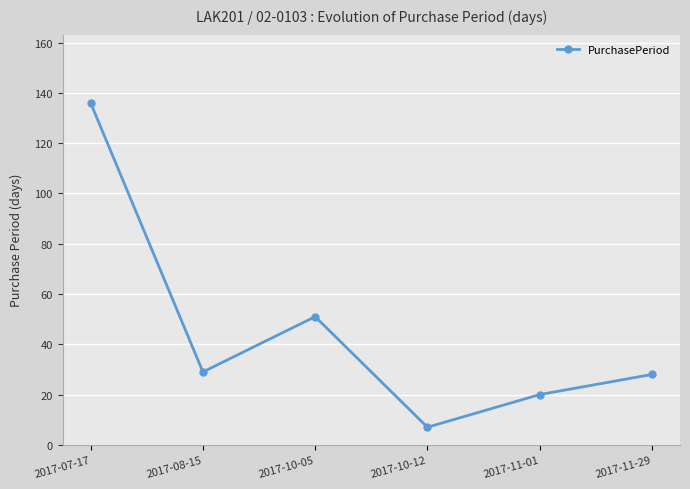

What is the label of the 2nd point from the left?

2017-08-15